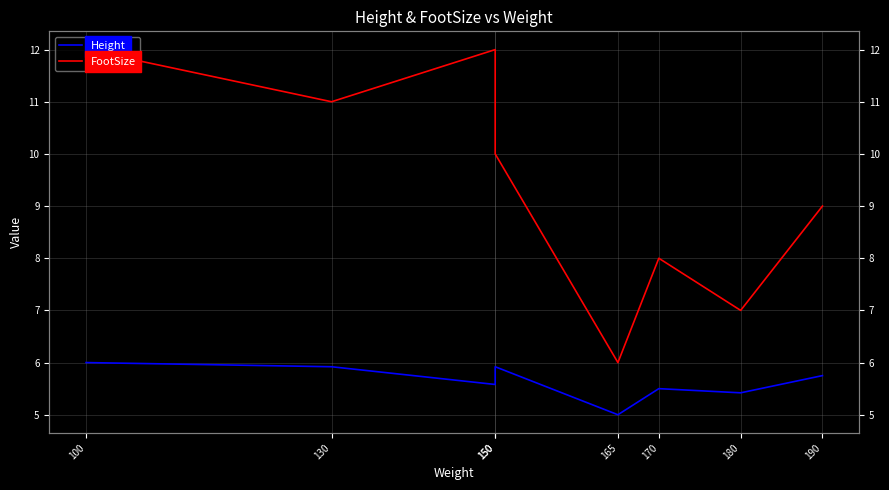

At which category is the sum across all series the highest?

100